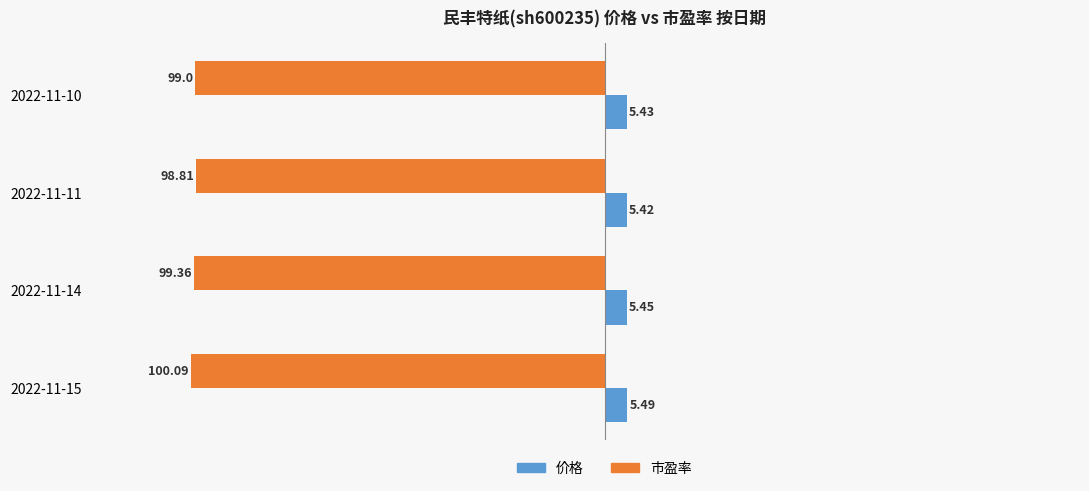

At 2022-11-14, list the series in order from smallest to largest.

市盈率, 价格